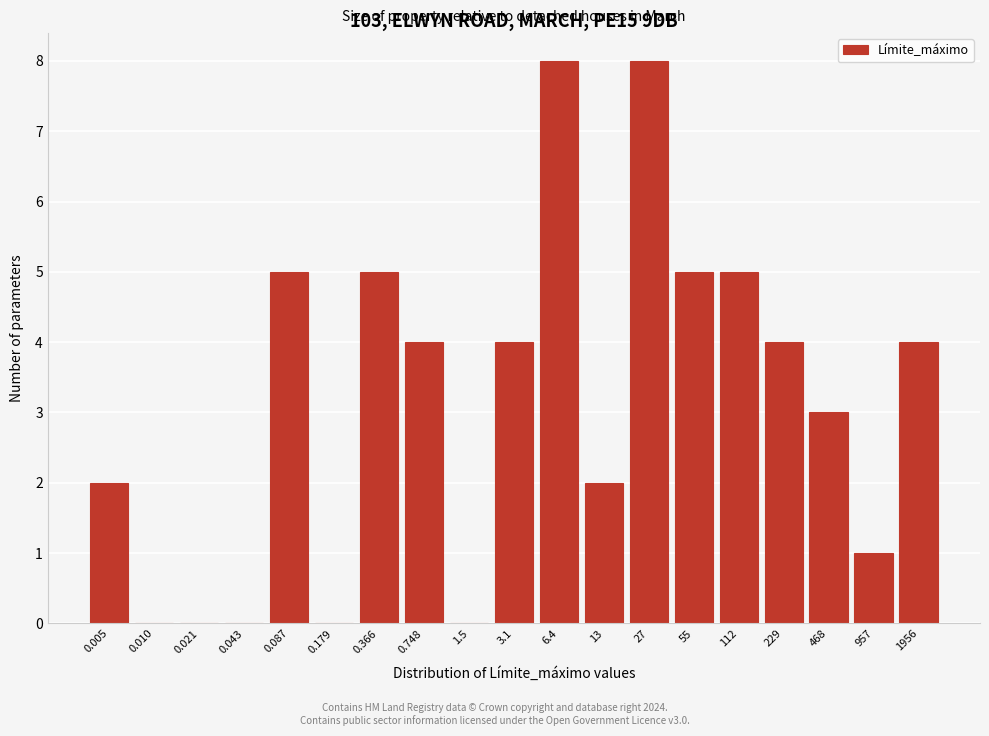

Reading right to left, list all the values displayed in this chart.

1956=4	957=1	468=3	229=4	112=5	55=5	27=8	13=2	6.4=8	3.1=4	1.5=0	0.748=4	0.366=5	0.179=0	0.087=5	0.043=0	0.021=0	0.010=0	0.005=2